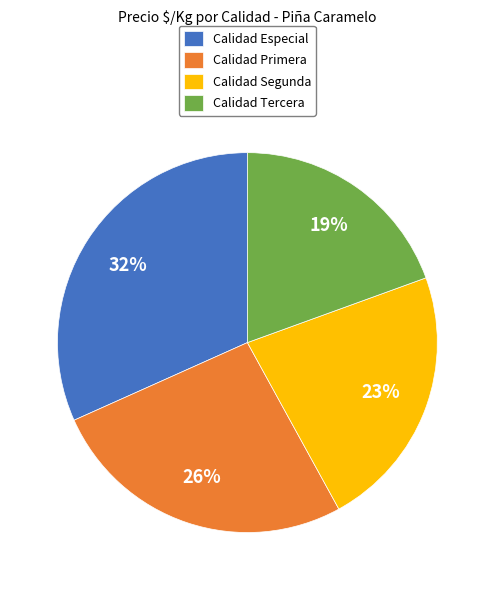

To the nearest percent, what is the average slice percentage?

25%